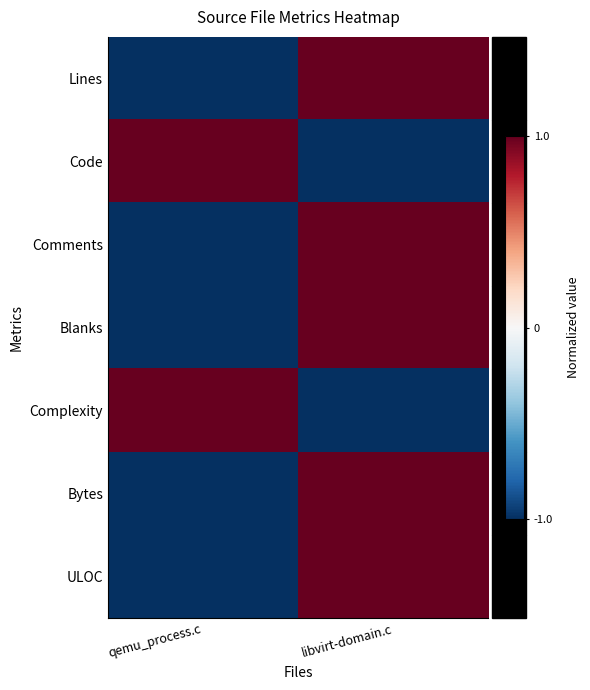

Which has a higher value, qemu_process.c or libvirt-domain.c?

libvirt-domain.c